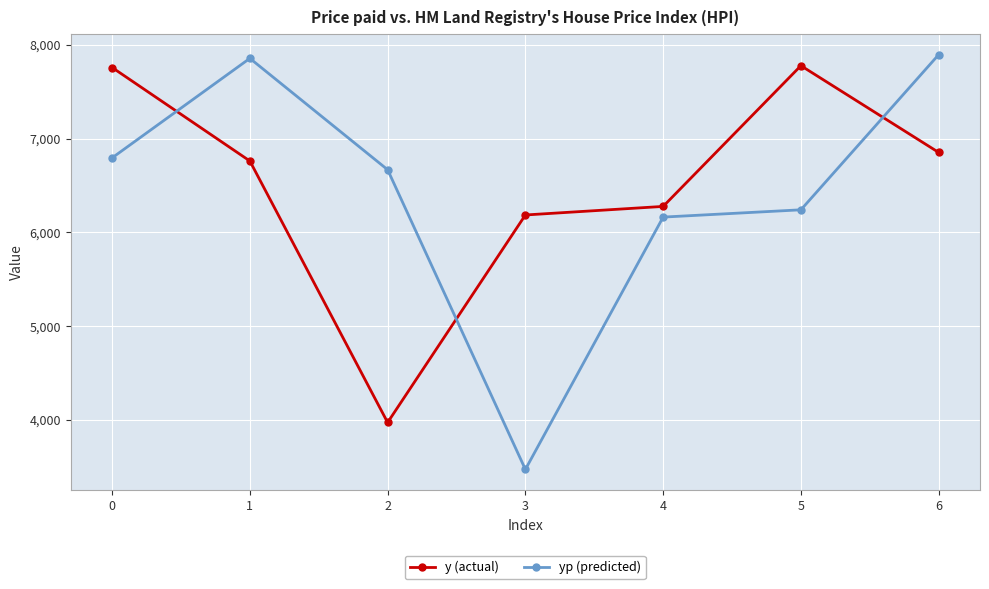

Which category has the lowest value in the yp (predicted) series?

3